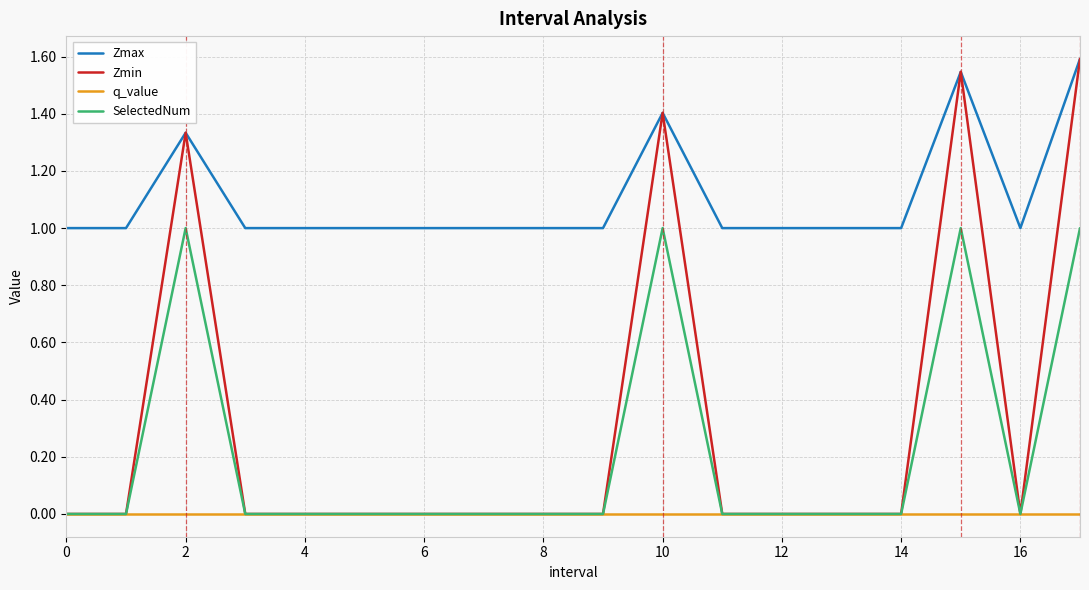

Which series has the largest range (max minus min)?

Zmin